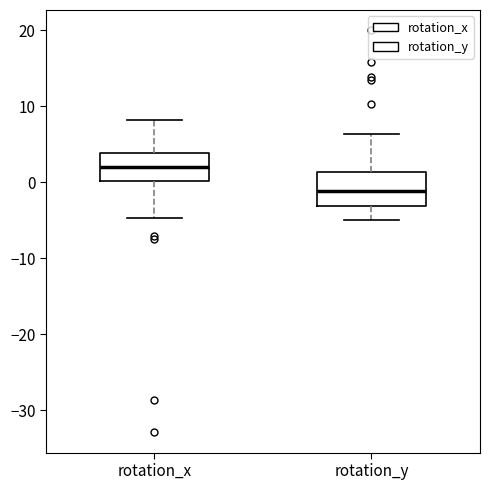

Where does the upper whisker of the box for rotation_y end on the y-axis? The values are not printed on the chart, so give them approximately, as read against the axis.

6